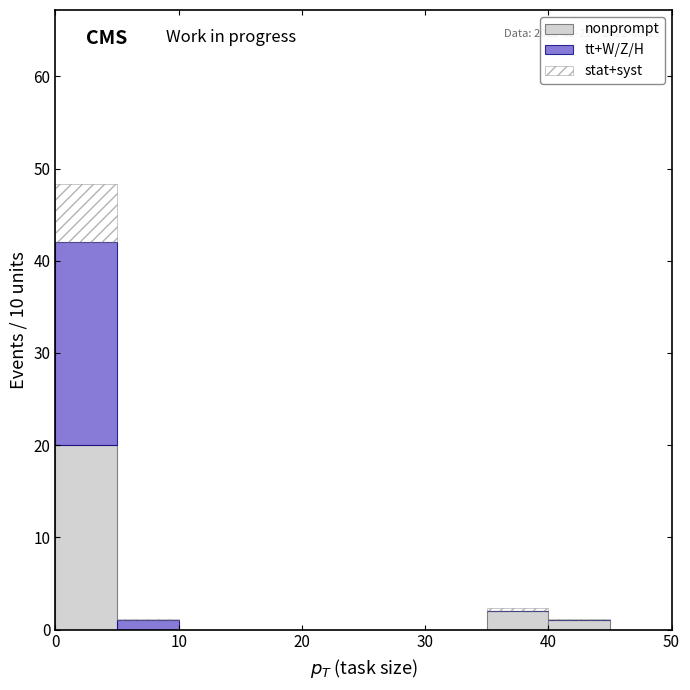

Which range on the x-axis has the tallest stacked bar (by total height)?

0 to 5